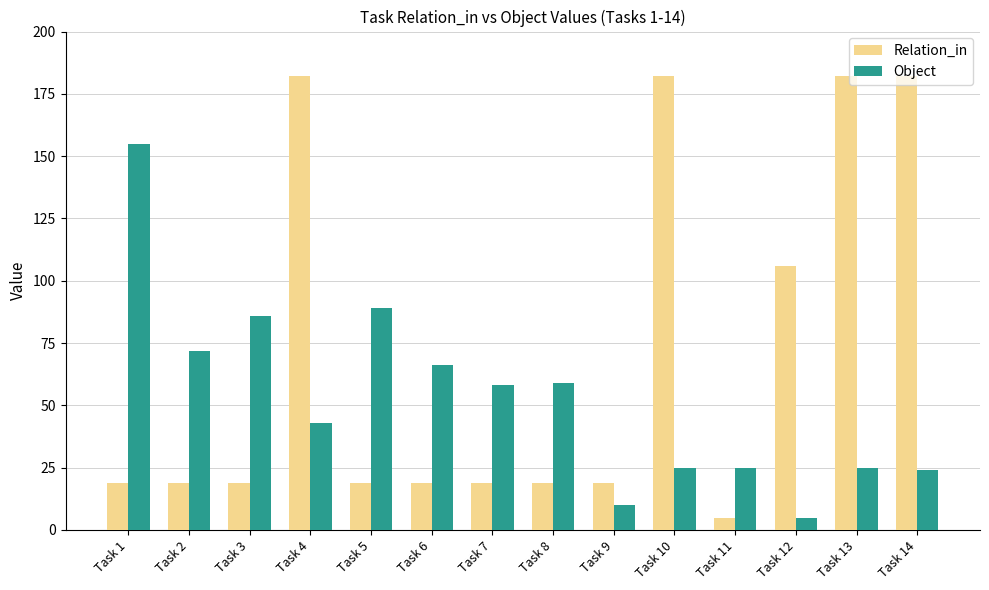

What value does the Object series have at Task 14?

24